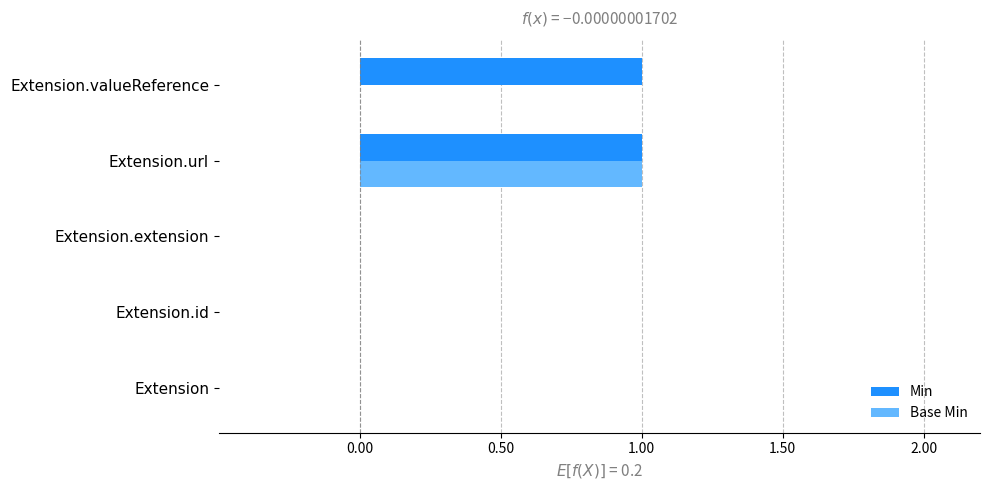

Between Extension.id and Extension.valueReference, which series saw the biggest shift?

Min